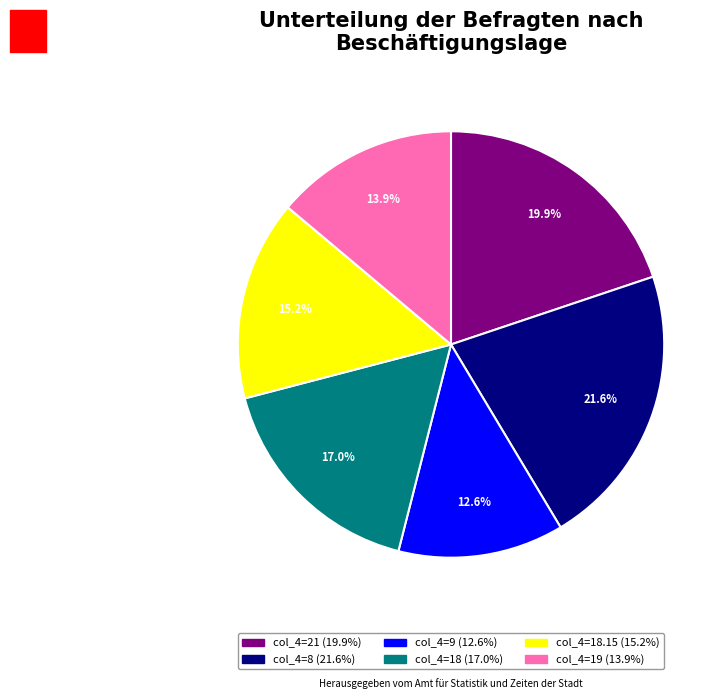

Does any single category account for the majority?

No